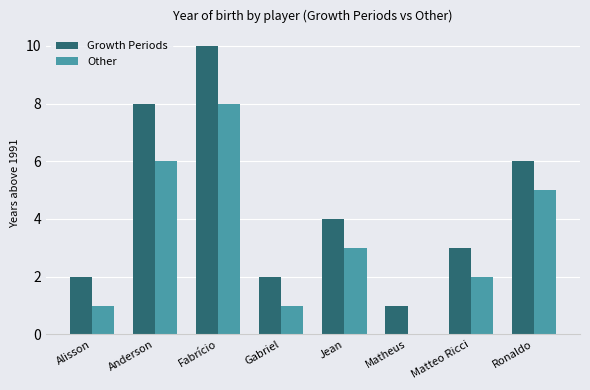

What is the total value across all series at Gabriel?

3